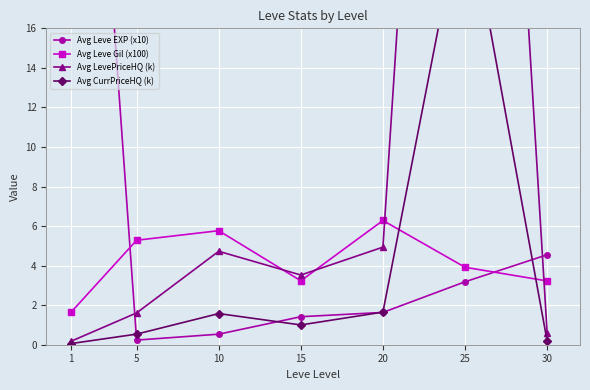

In Avg Leve EXP (x10), how many points are lower than both neighbors (excluding endpoints)?

1